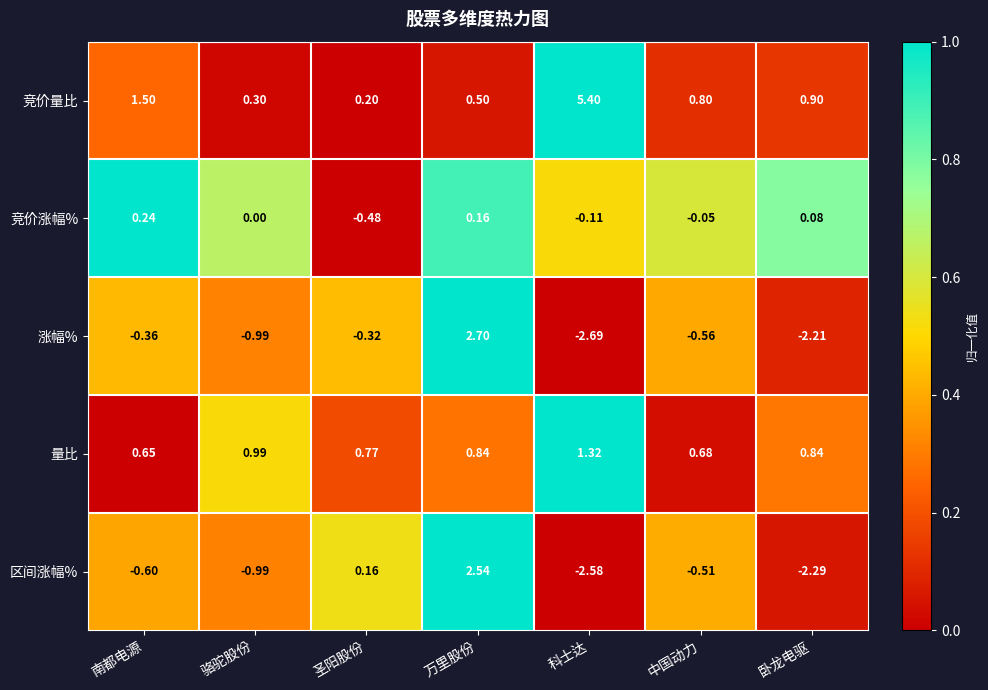

Is the value of 区间涨幅% at 骆驼股份 greater than the value of 竞价涨幅% at 中国动力?

No